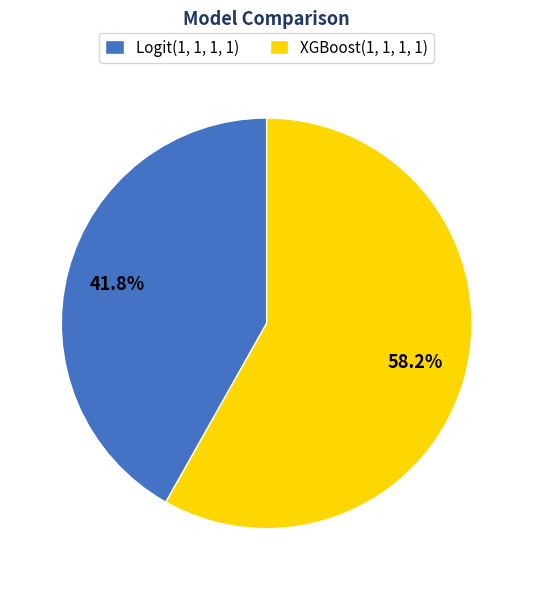

To the nearest percent, what is the difference between the XGBoost(1, 1, 1, 1) and Logit(1, 1, 1, 1) slice percentages?

16%